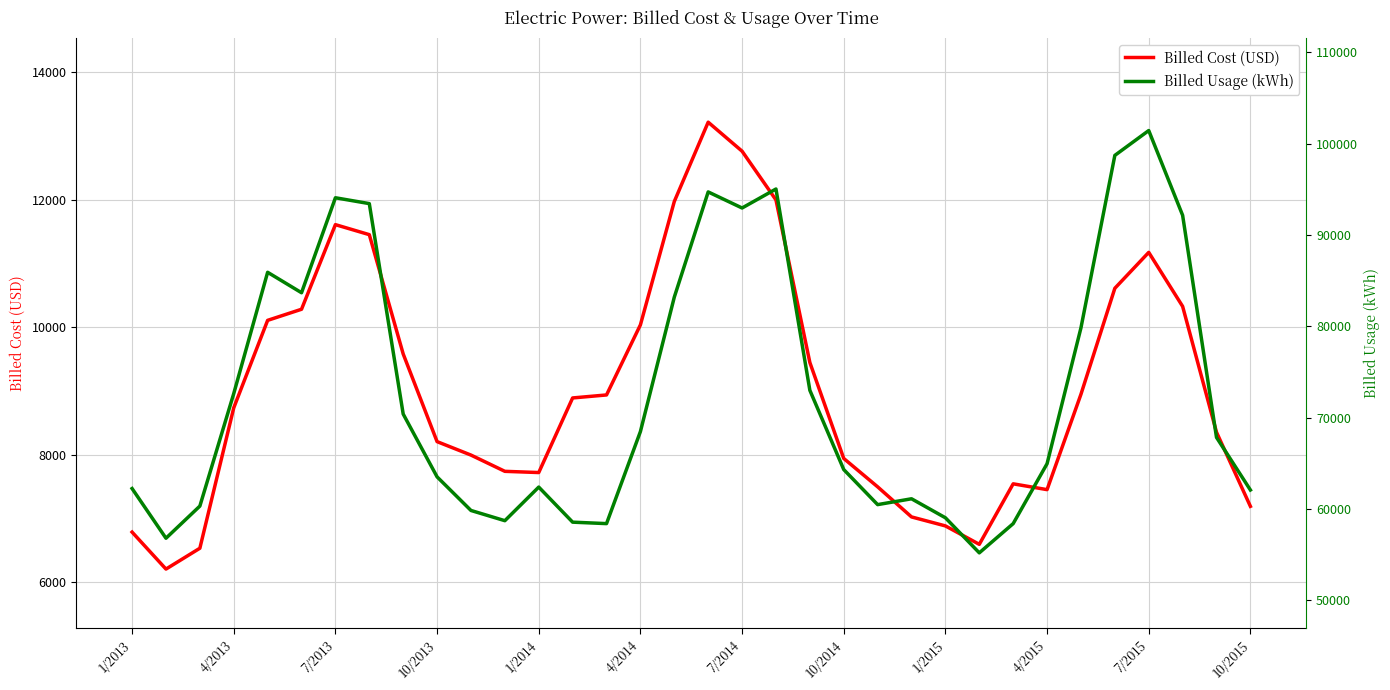

Rank the series by their maximum value, from lowest to highest.

Billed Cost (USD), Billed Usage (kWh)